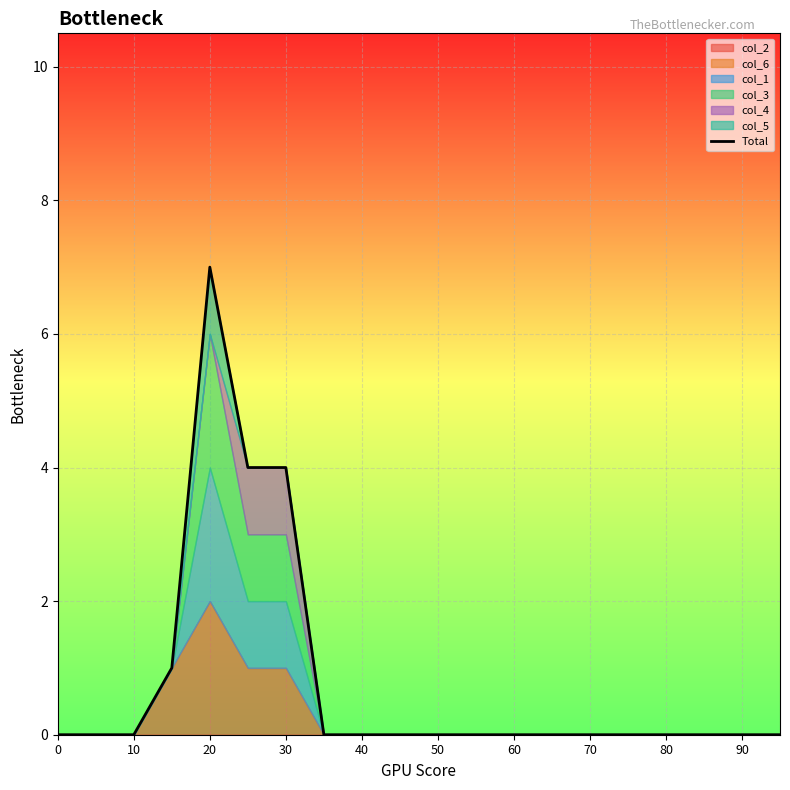

How many values are above zero?

4